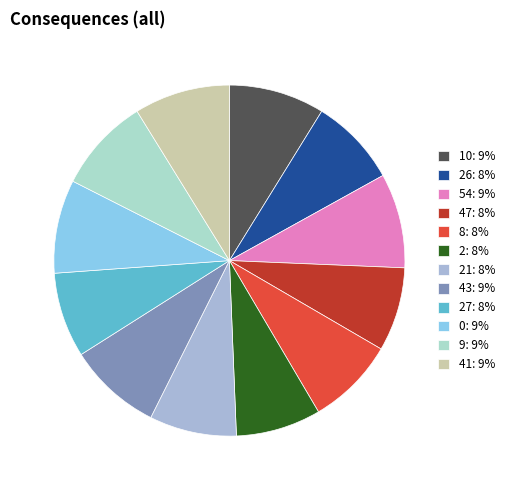

Is there a majority slice in this chart?

No